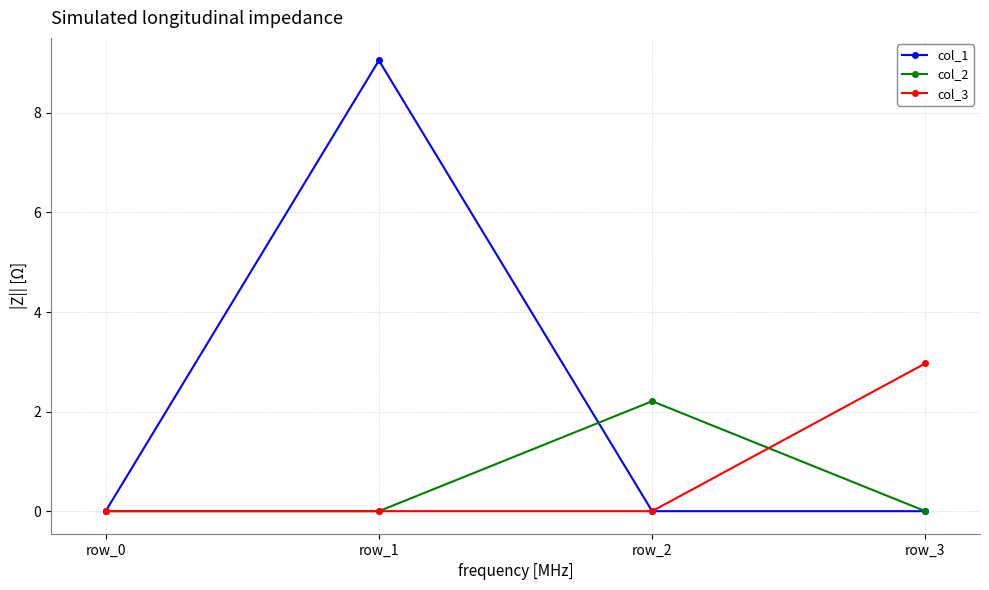

True or false: col_2 has more than 0 interior local peaks.

True